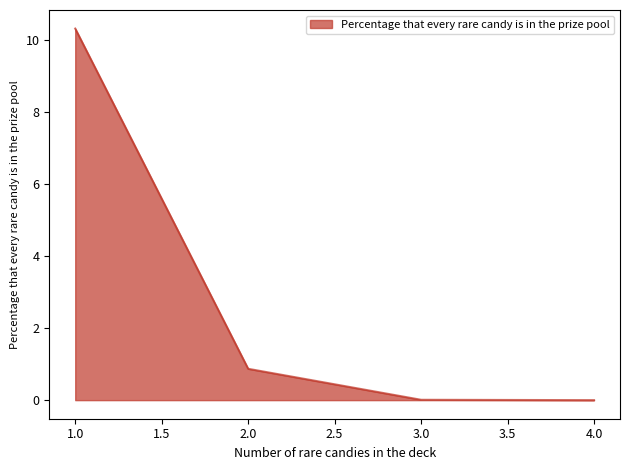

The value at 1.0 is 5.5. True or false?

False